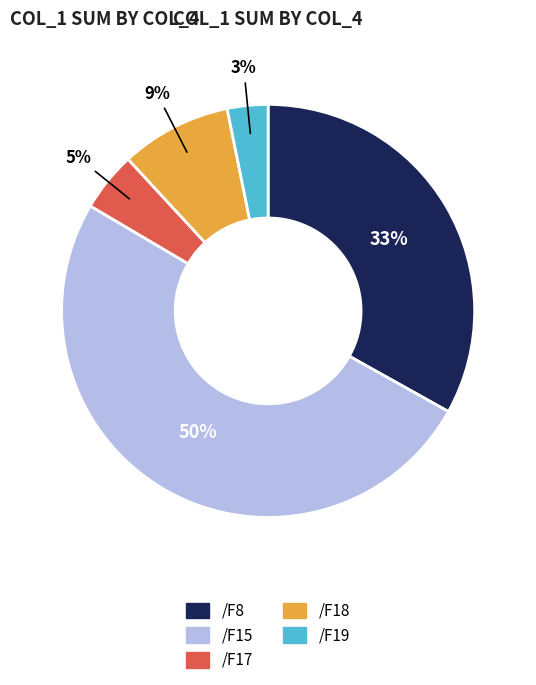

To the nearest percent, what is the average slice percentage?

20%